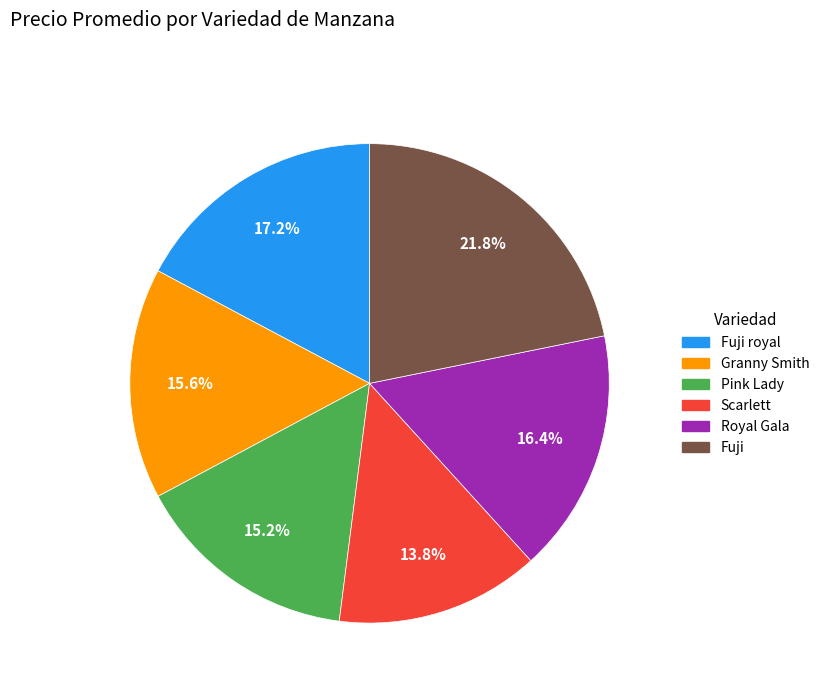

To the nearest percent, what is the average slice percentage?

17%